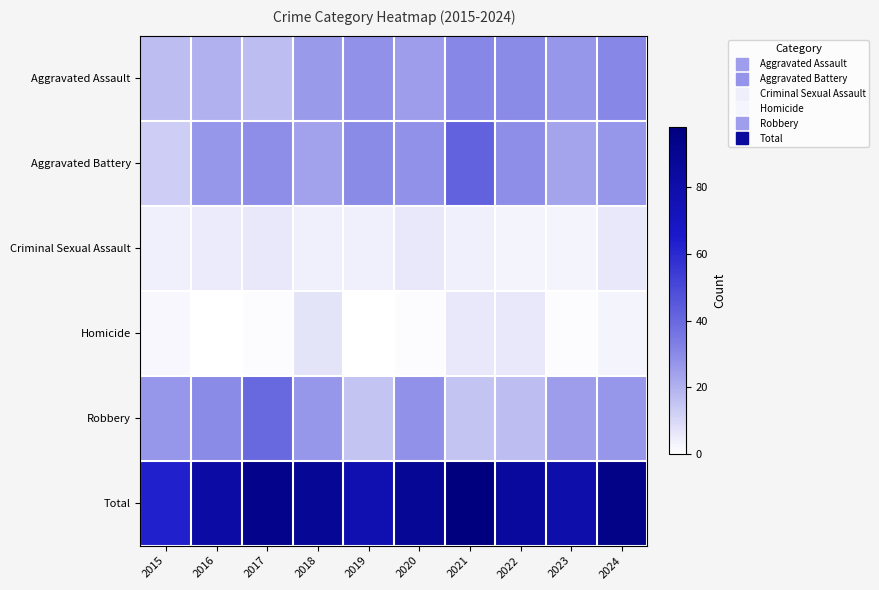

At how many categories does at least one series exceed 1?

10